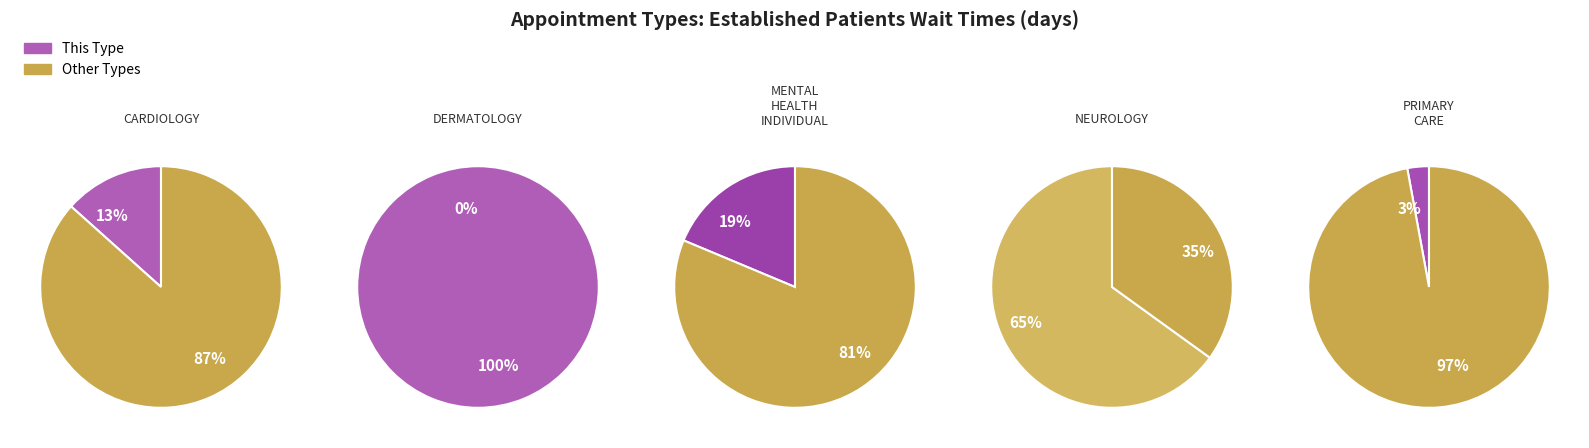

Count the number of slices in the pie.

5